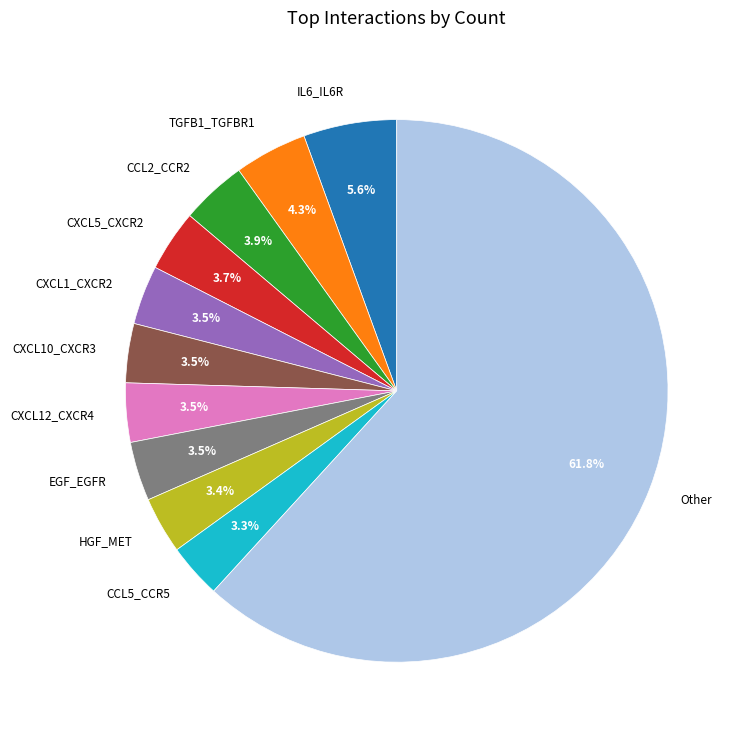

How many slices are in this pie chart?

11